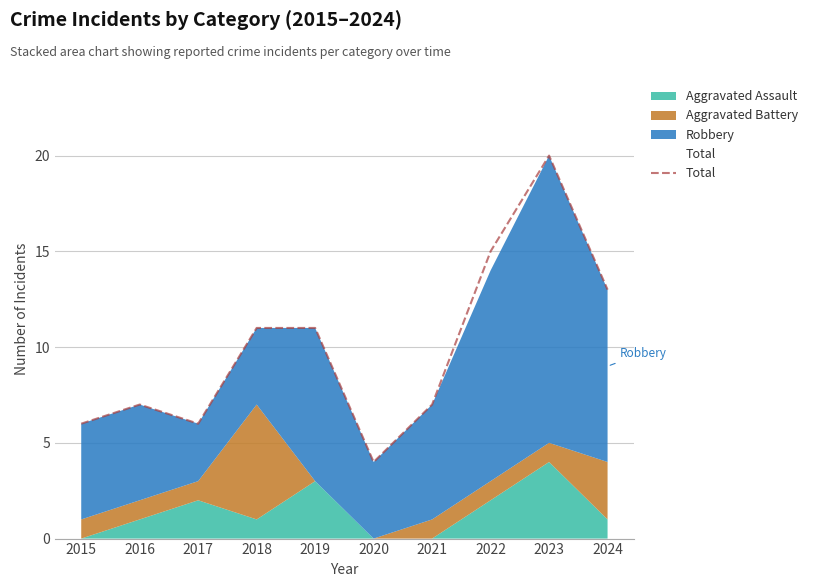

Which category has the lowest value across all series?

2020